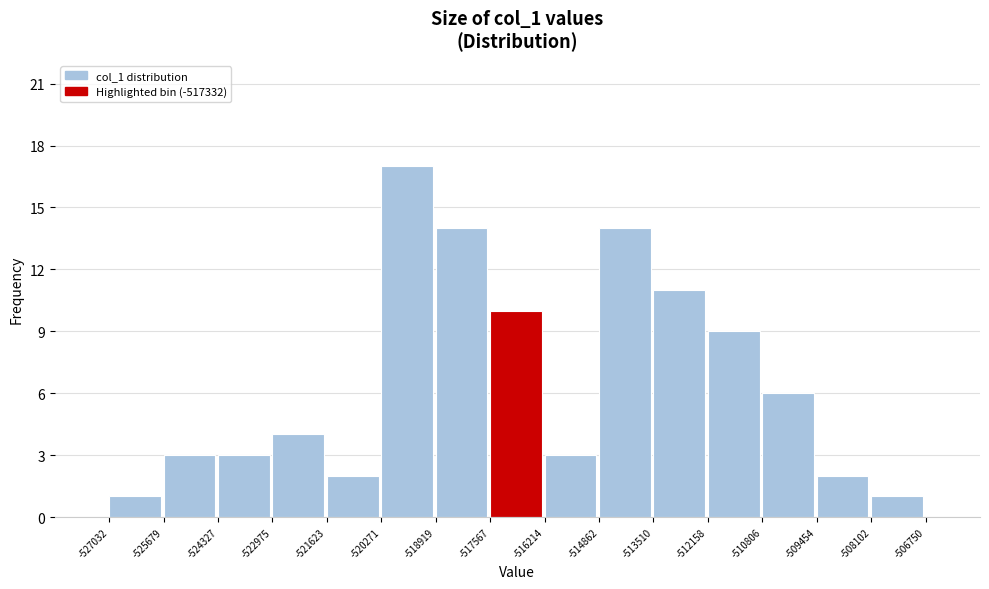

Reading left to right, transcribe this chart: for each bar, give the range it covers on the x-axis and its height. The values are not printed on the chart, so give them approximately, as read against the axis.

-527032 to -525679: 1
-525679 to -524327: 3
-524327 to -522975: 3
-522975 to -521623: 4
-521623 to -520271: 2
-520271 to -518919: 17
-518919 to -517567: 14
-517567 to -516214: 10
-516214 to -514862: 3
-514862 to -513510: 14
-513510 to -512158: 11
-512158 to -510806: 9
-510806 to -509454: 6
-509454 to -508102: 2
-508102 to -506750: 1